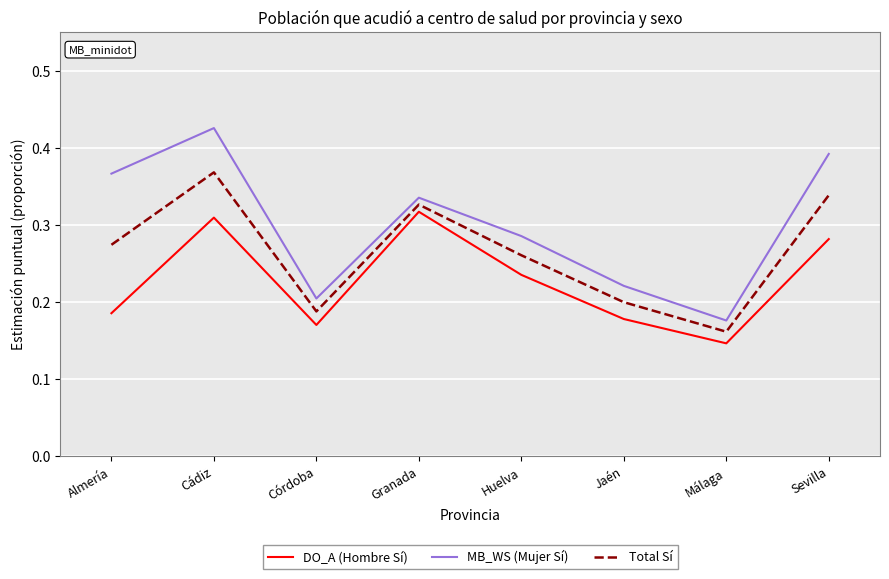

In Total Sí, how many points are higher than both neighbors (excluding endpoints)?

2